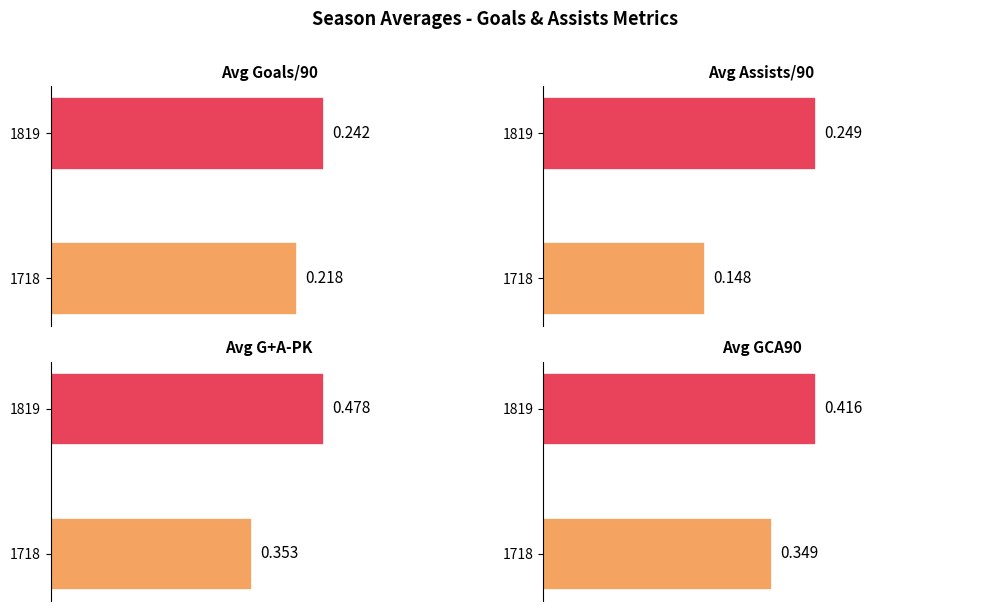

Is it true that Avg Assists/90 equals 0.3 at 1718?

False